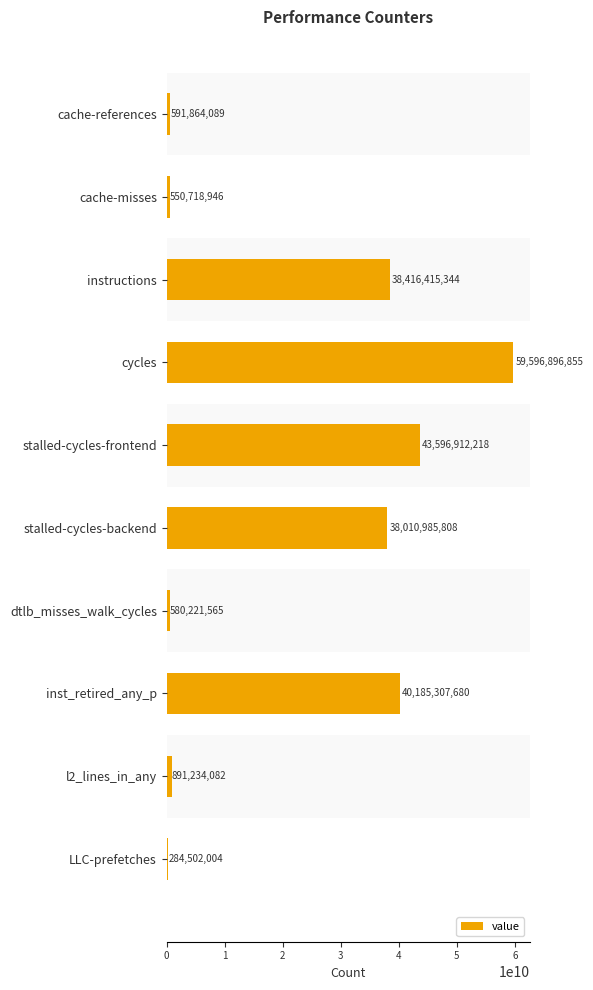

How many values are below 38010985808?

5